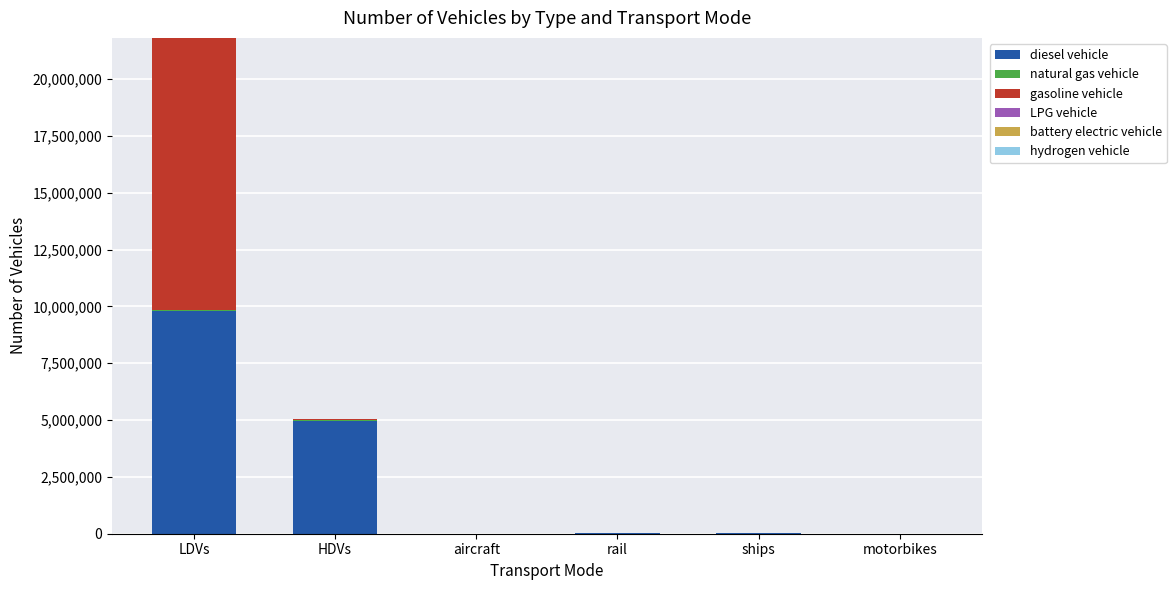

At which label does diesel vehicle reach its peak?

LDVs